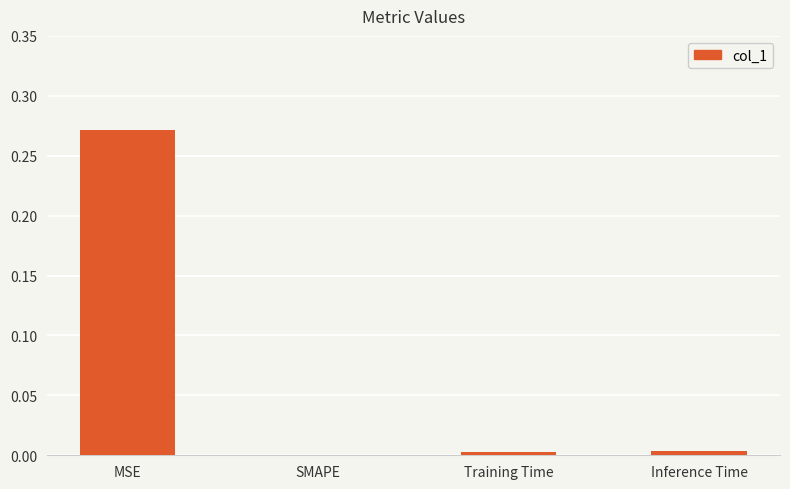

Is it true that the value at Training Time is 0.0?

True